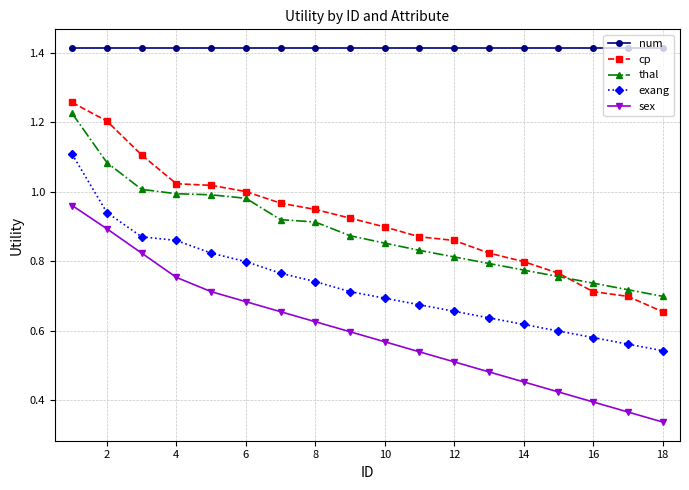

Which series has the largest total across all categories?

num